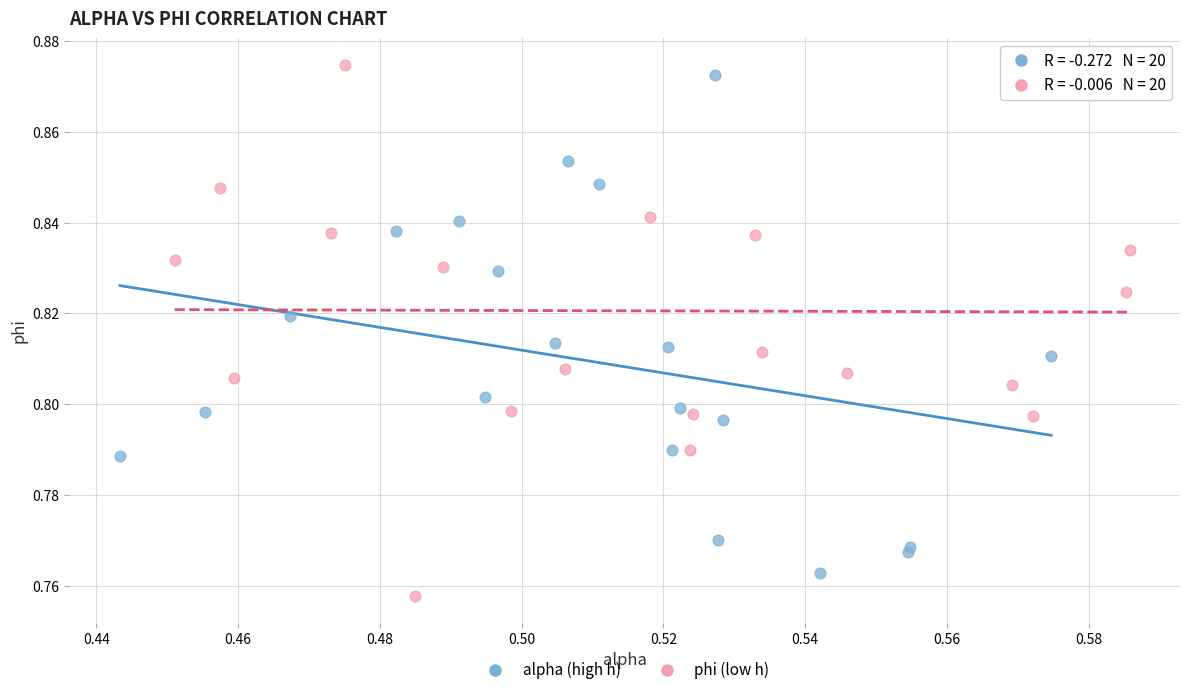

Which series has the widest spread of Y values?

phi (low h)